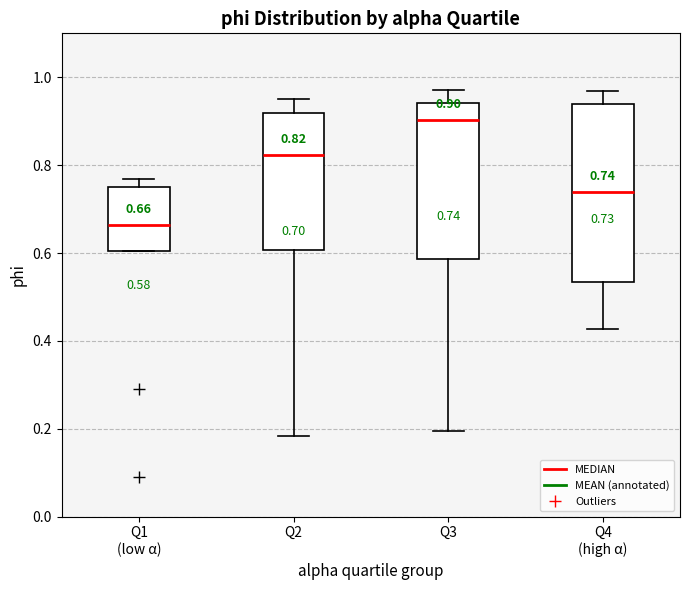

Which box has the lowest median line?

Q1 (low α)